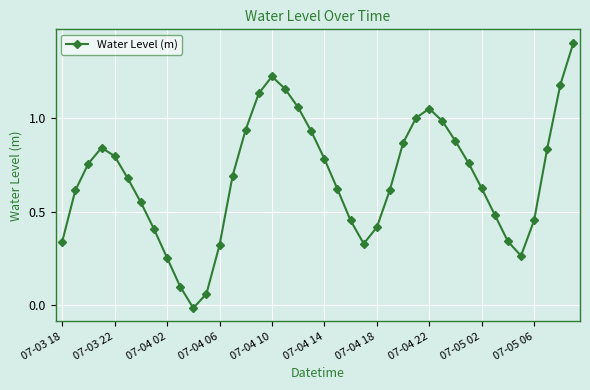

True or false: there are more than 0 points higher than both neighbors.

True